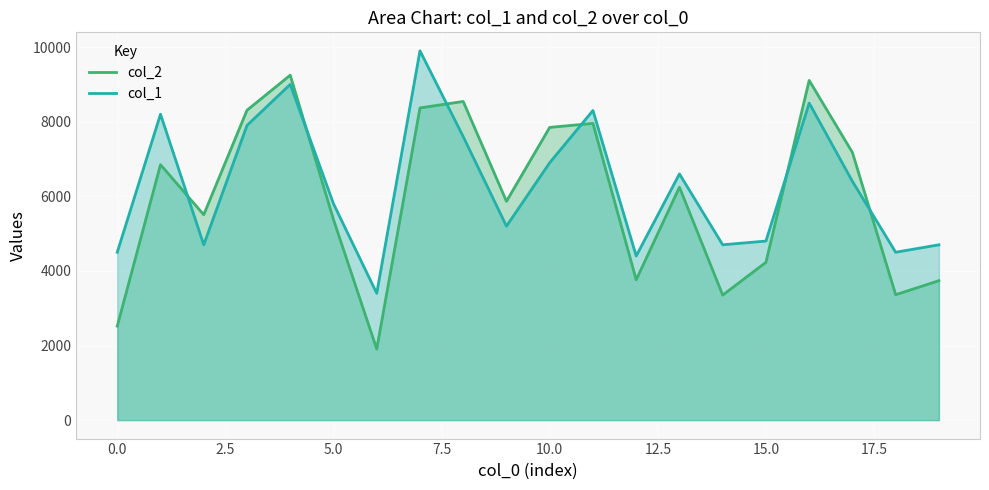

Is the value of col_2 at 15 greater than the value of col_1 at 15?

No